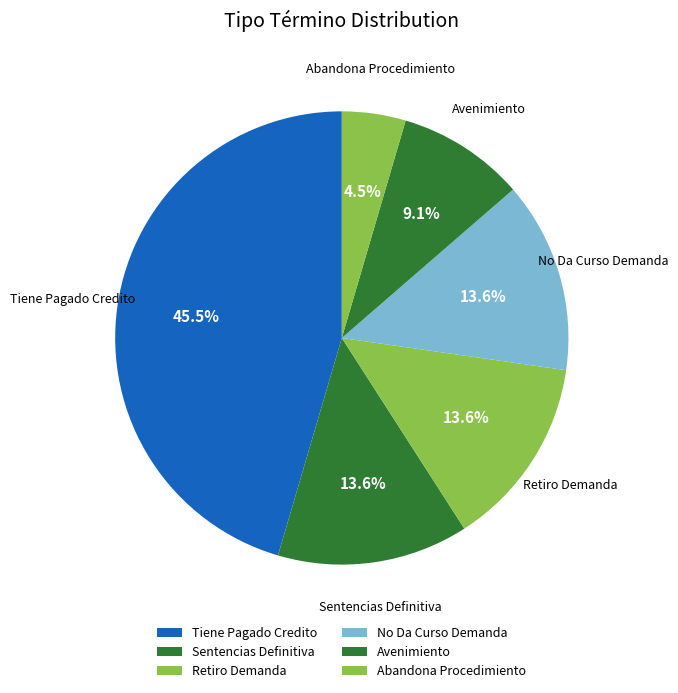

Which category has the smallest portion of the pie?

Abandona Procedimiento